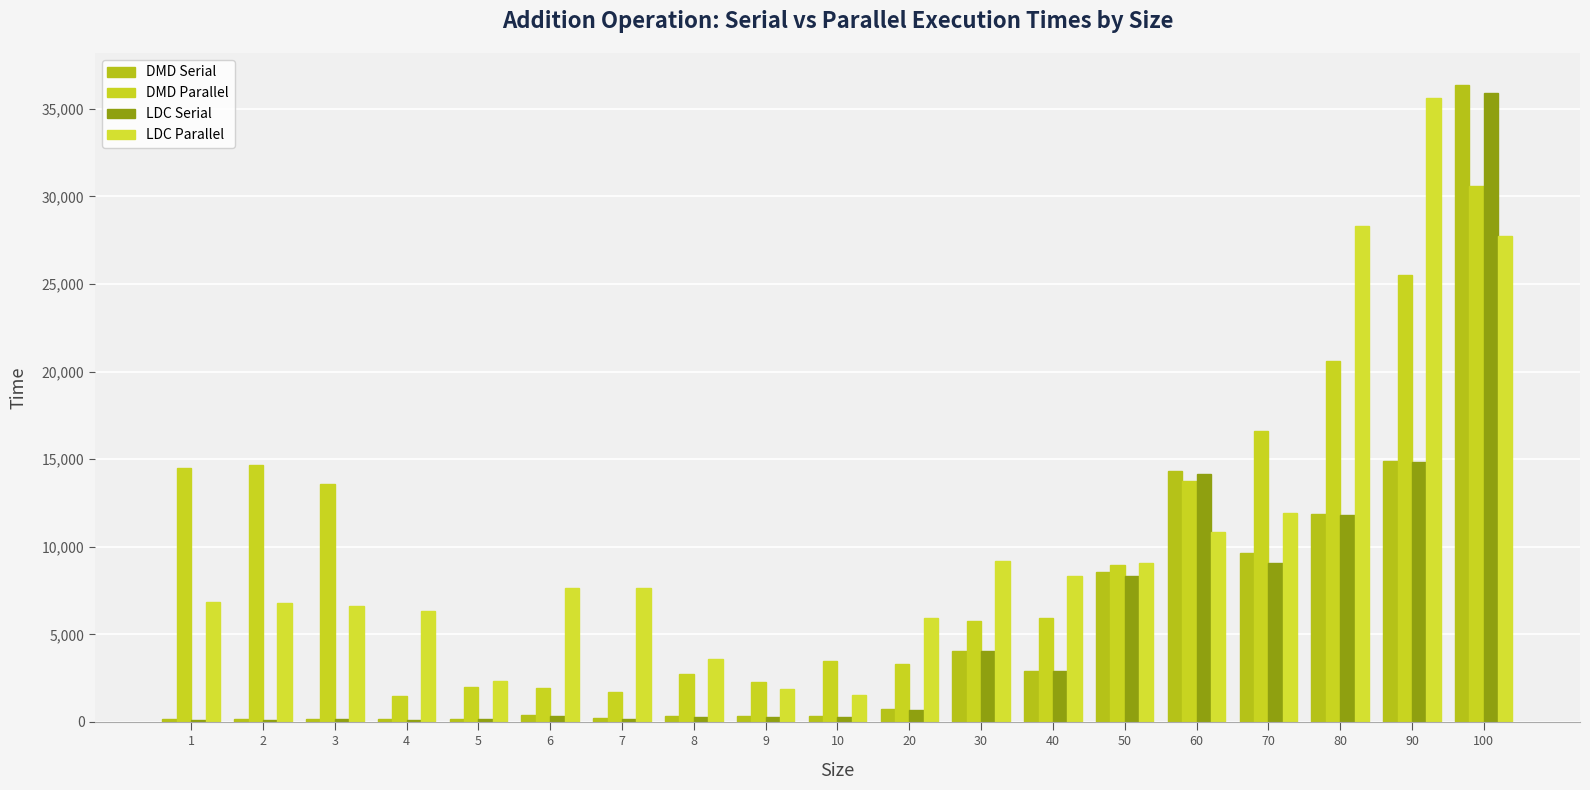

What is the total value across all series at 70?

47272